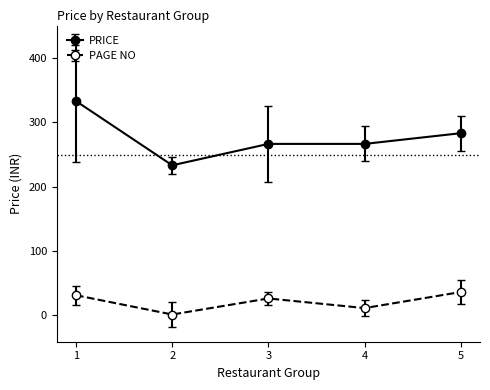

The value of PRICE at 2 is 354.8. True or false?

False